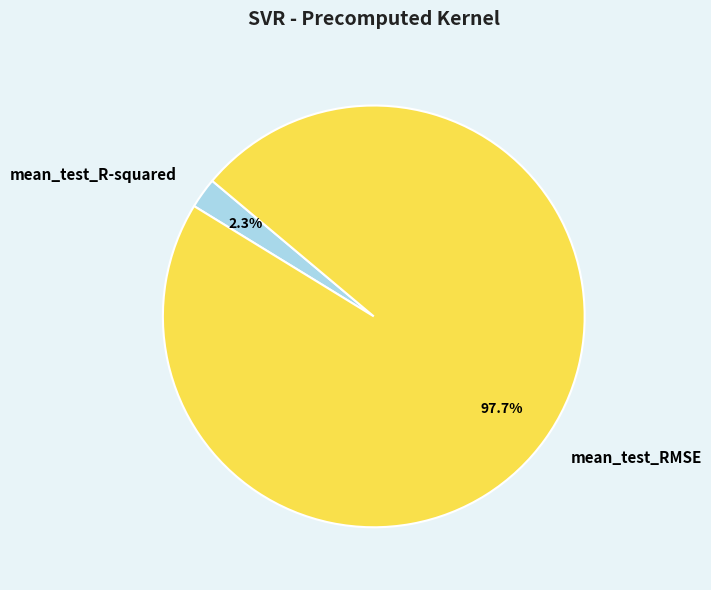

Do mean_test_R-squared and mean_test_RMSE together represent more than half of the pie?

Yes